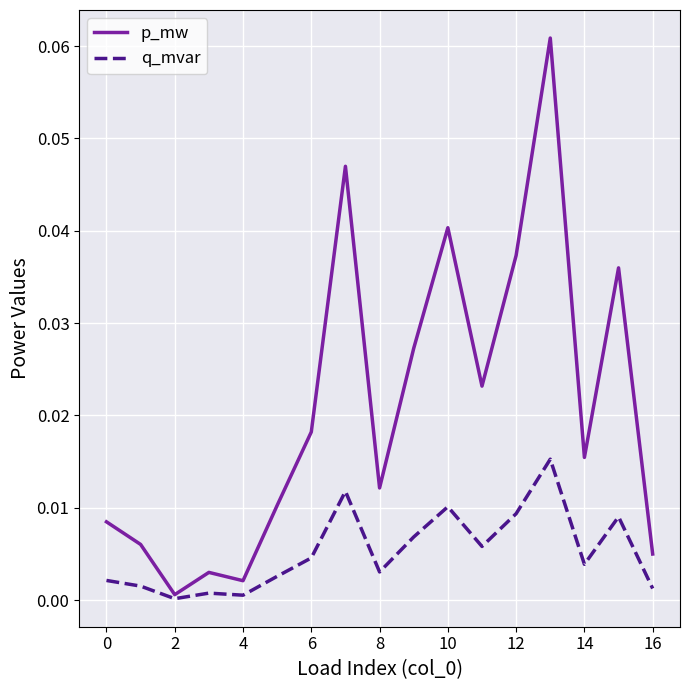

What are all the series names shown in the legend?

p_mw, q_mvar